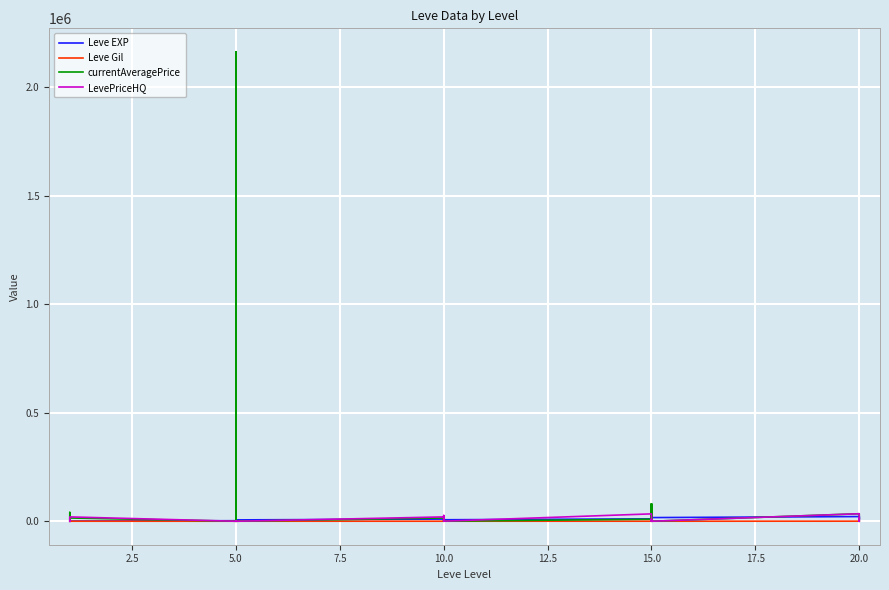

In LevePriceHQ, how many points are higher than both neighbors (excluding endpoints)?

10